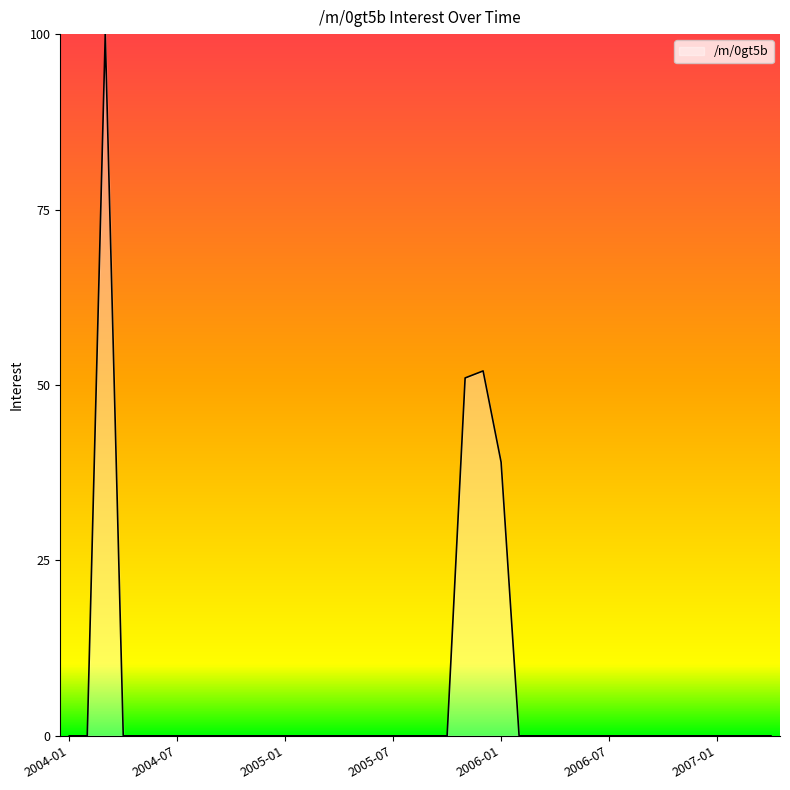

What is the difference between the maximum and minimum values?

100